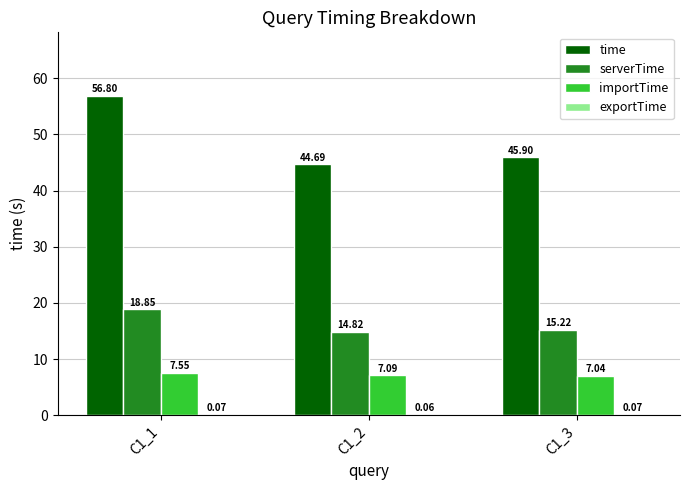

Which series changed the most between C1_1 and C1_3?

time